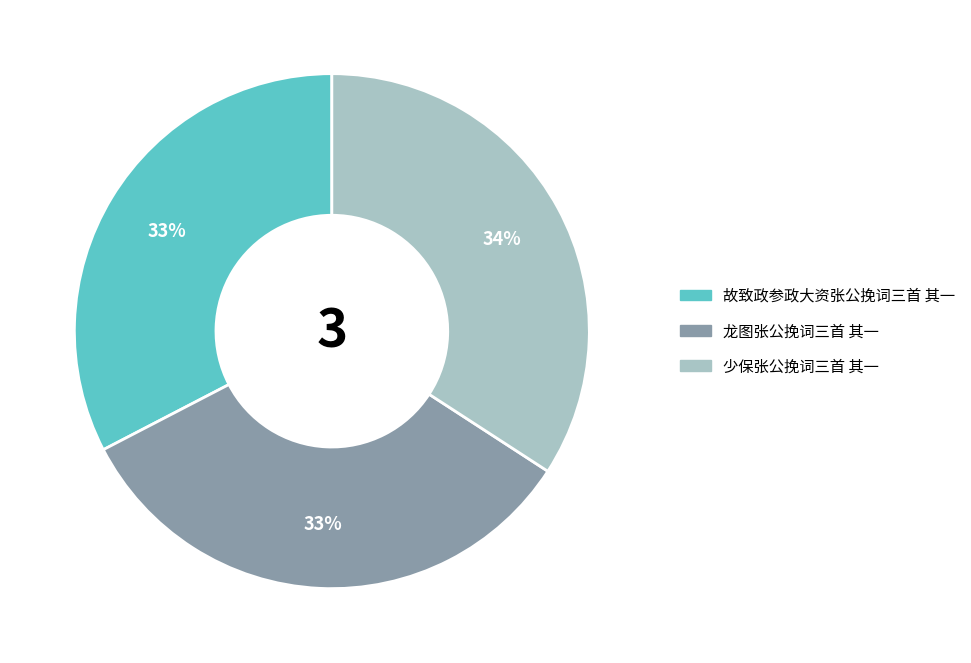

Which slice is the largest?

少保张公挽词三首 其一